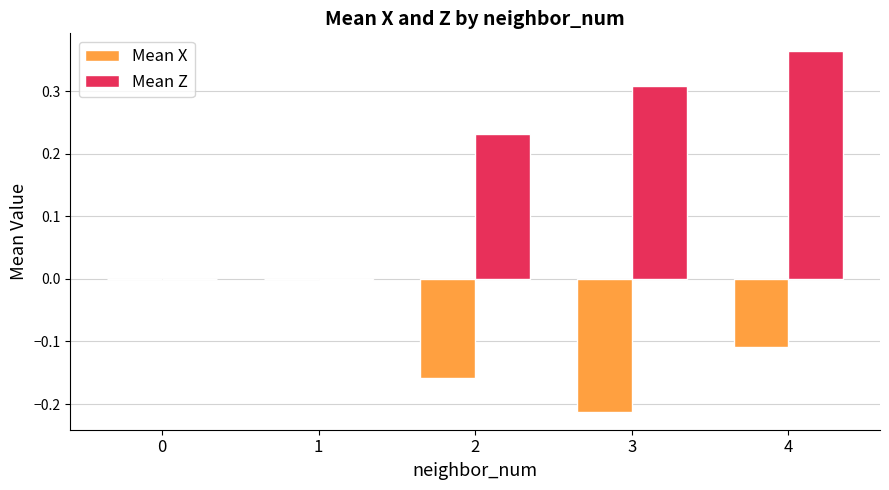

Between 3 and 4, which series saw the biggest shift?

Mean X